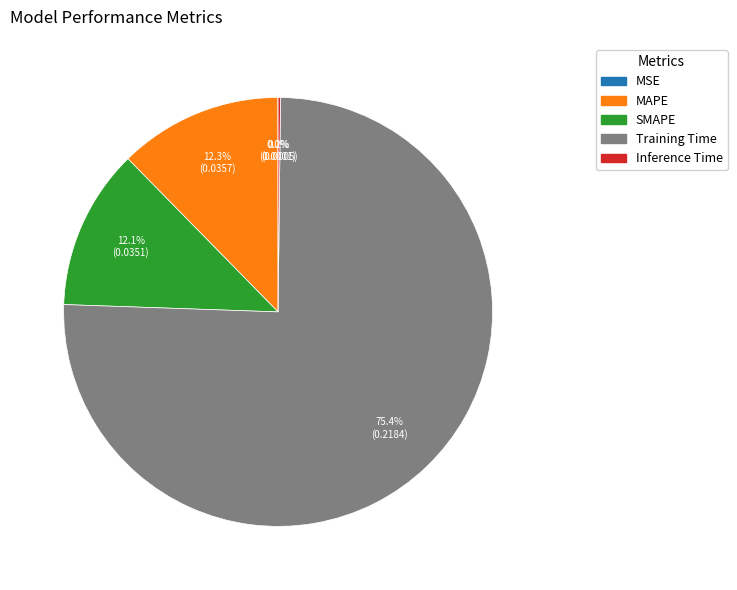

Which category has the biggest portion of the pie?

Training Time